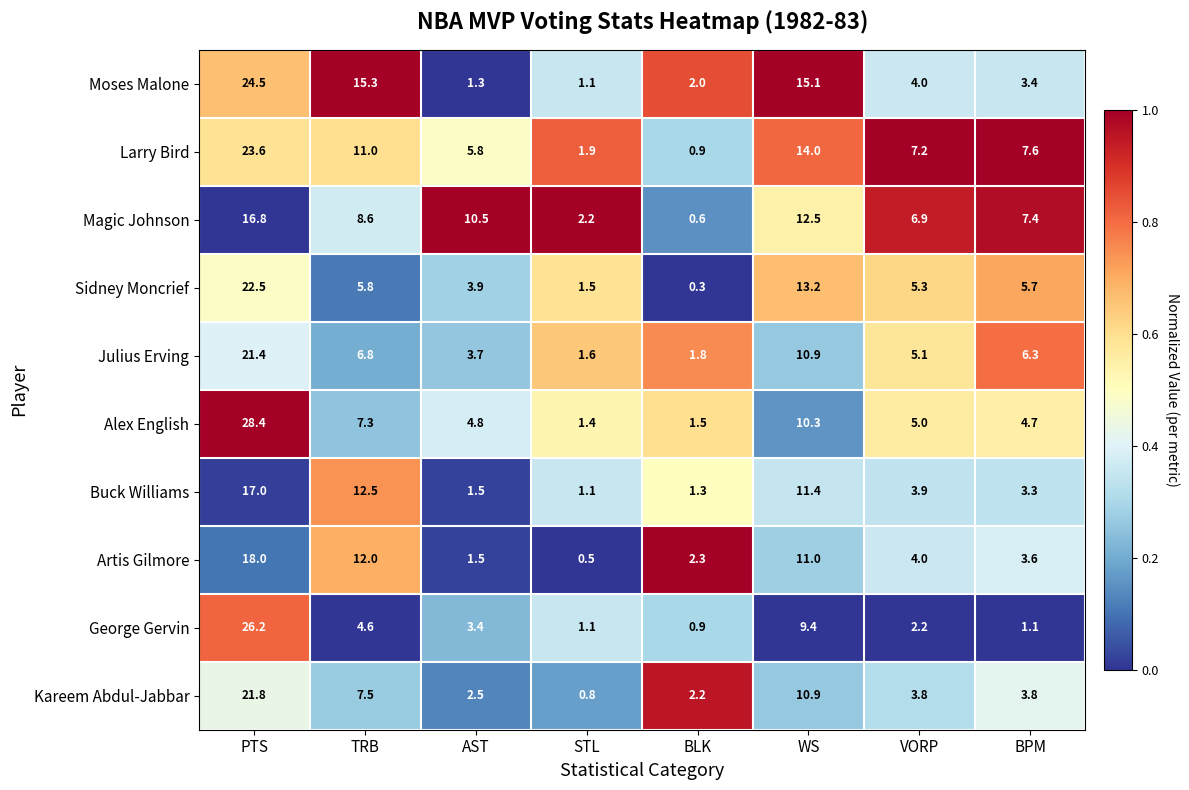

Which series has the largest total across all categories?

Larry Bird